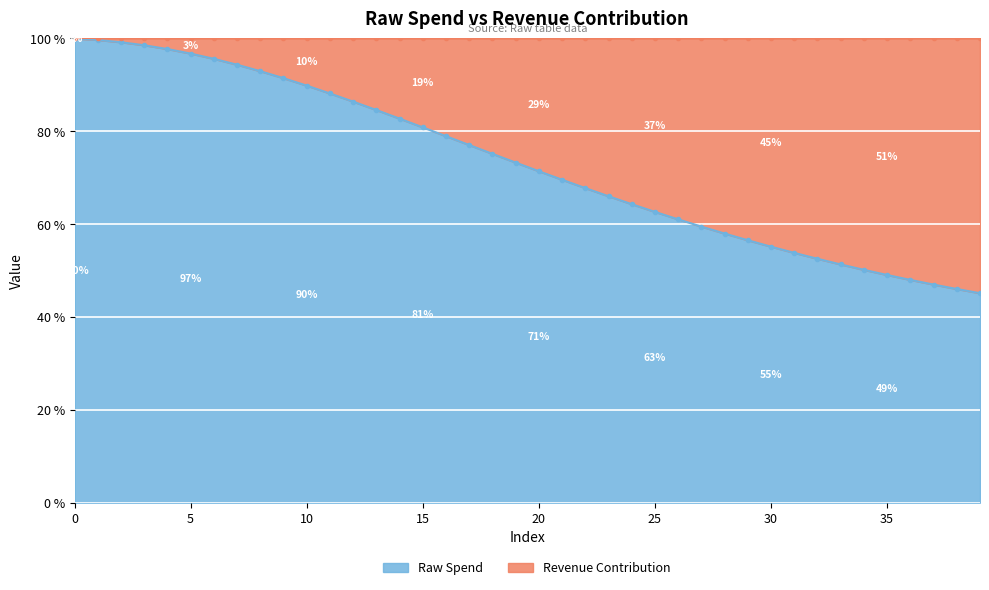

What is the sum of the values at 21 and 33?

120.9